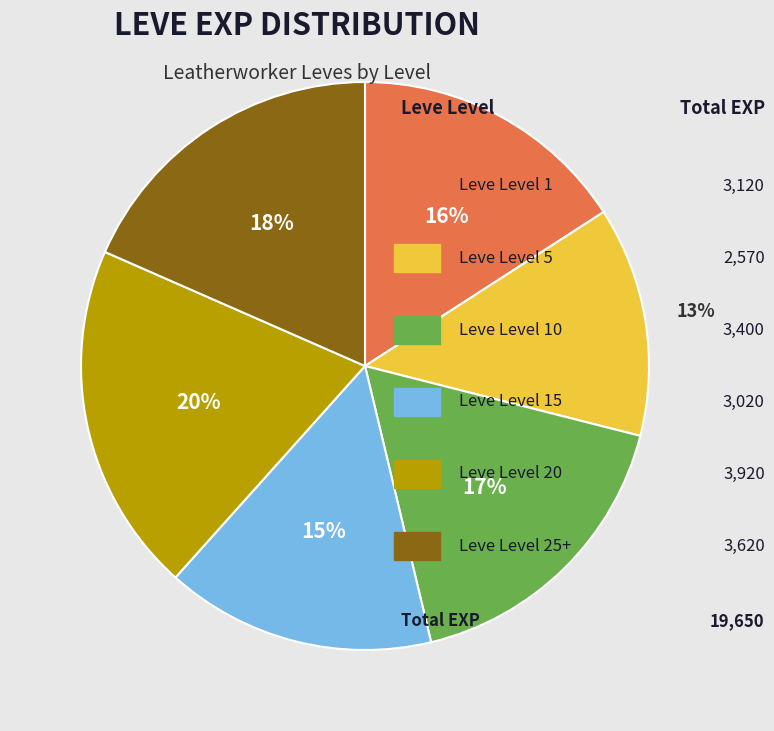

Count the number of slices in the pie.

6